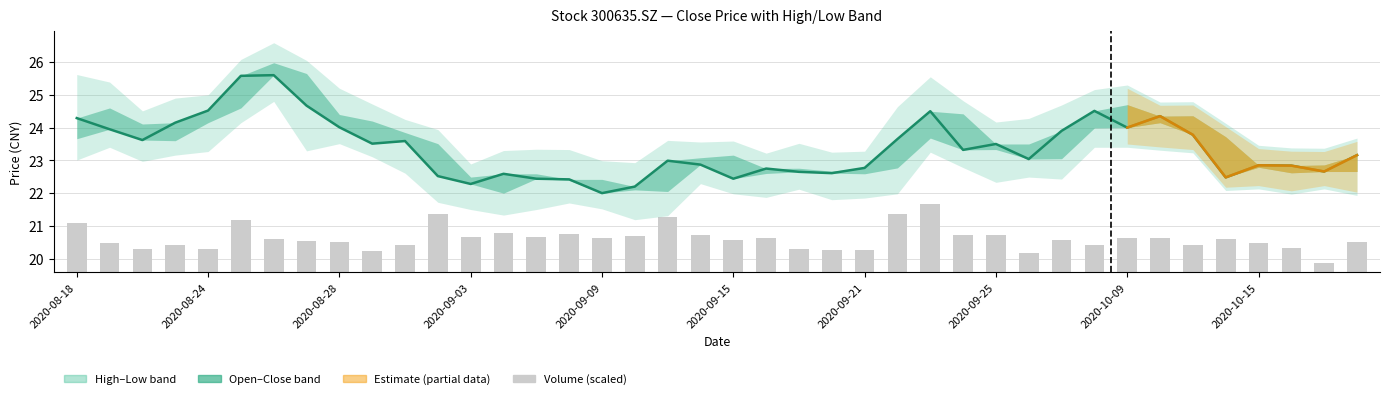

How many values in the Close series are below 23?

18